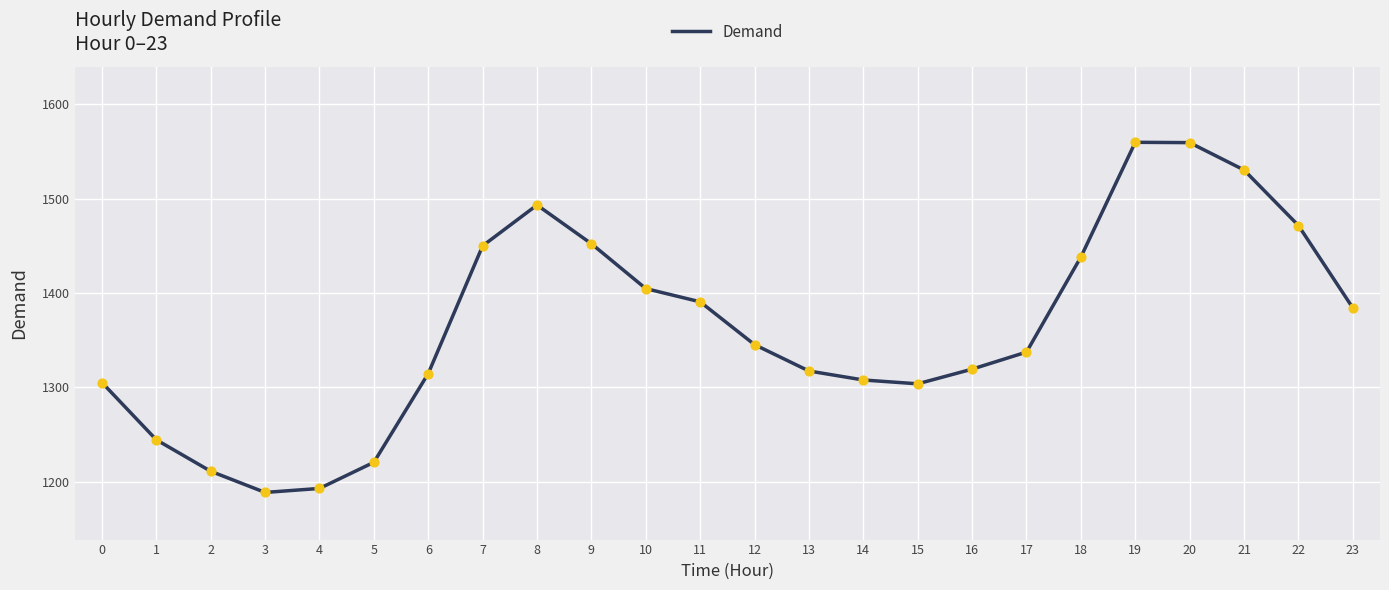

Which has a higher value, 21 or 14?

21